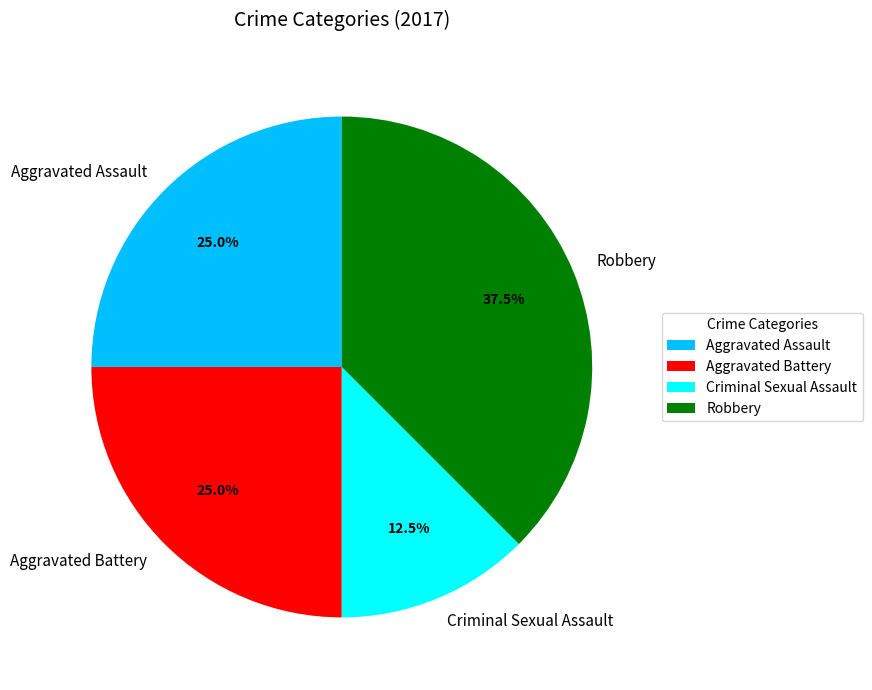

What is the ratio of the value at Aggravated Assault to the value at Robbery?

0.7